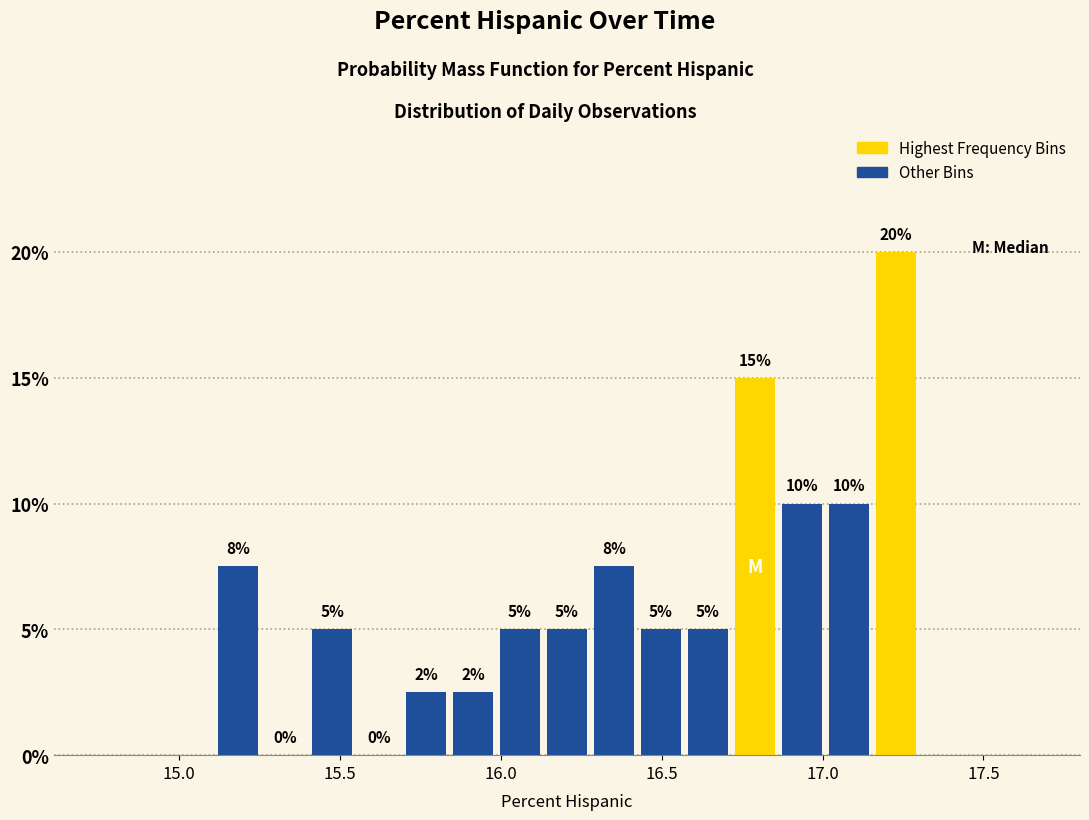

Read against the x-axis, roughly where is the centre of the tallest bar?

17.25